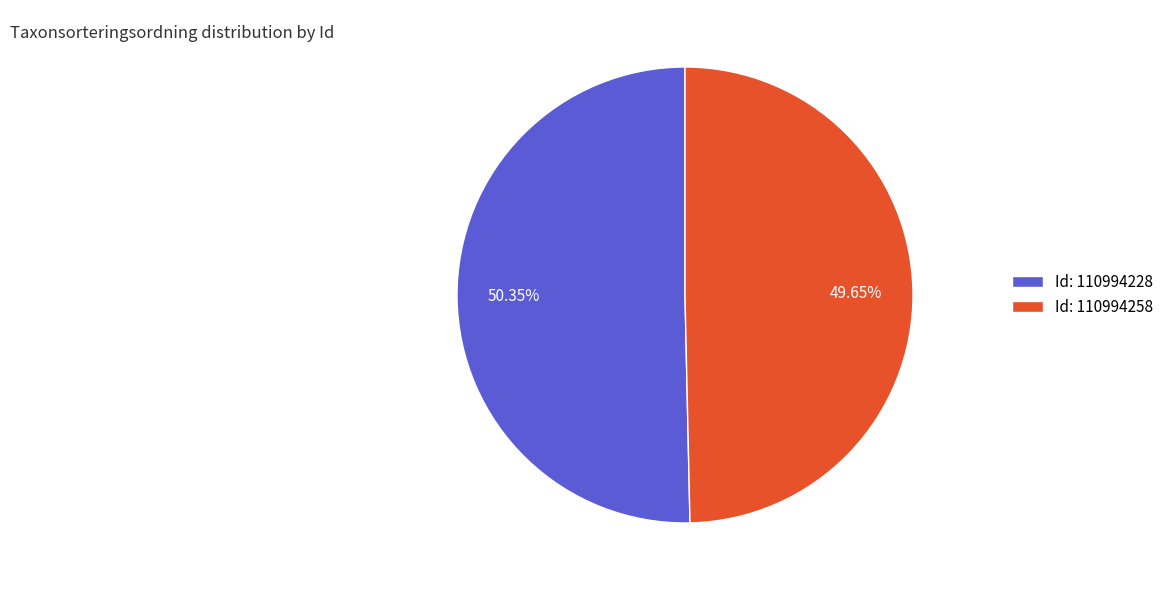

What is the majority slice?

Id: 110994228